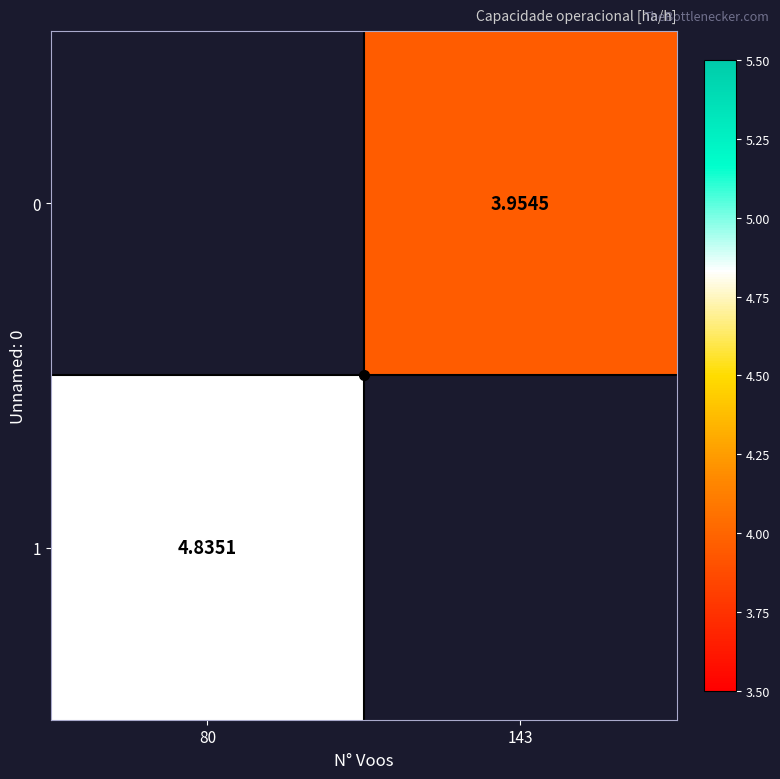

Where is 1 nearest to the value 4?

80